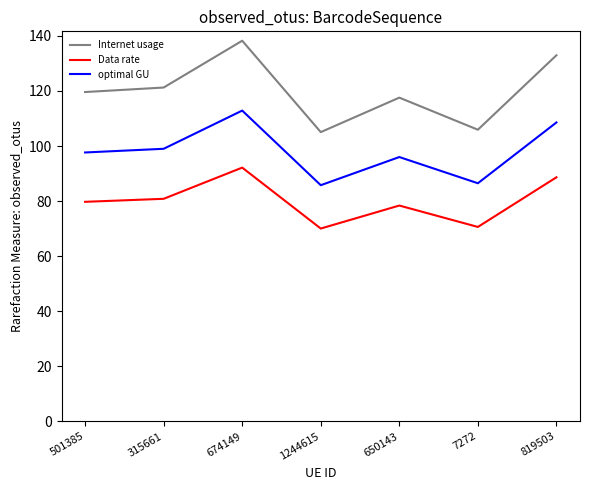

At 1244615, list the series in order from largest to smallest.

Internet usage, optimal GU, Data rate